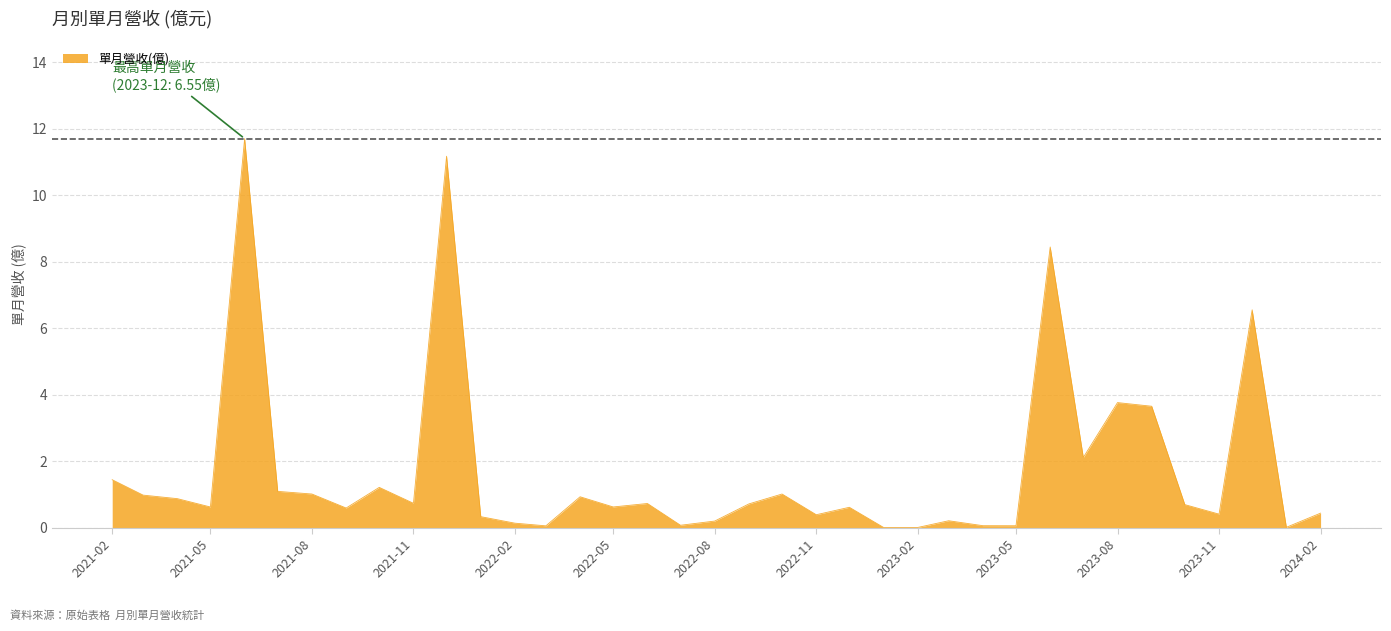

What is the maximum value shown in the chart?

11.7